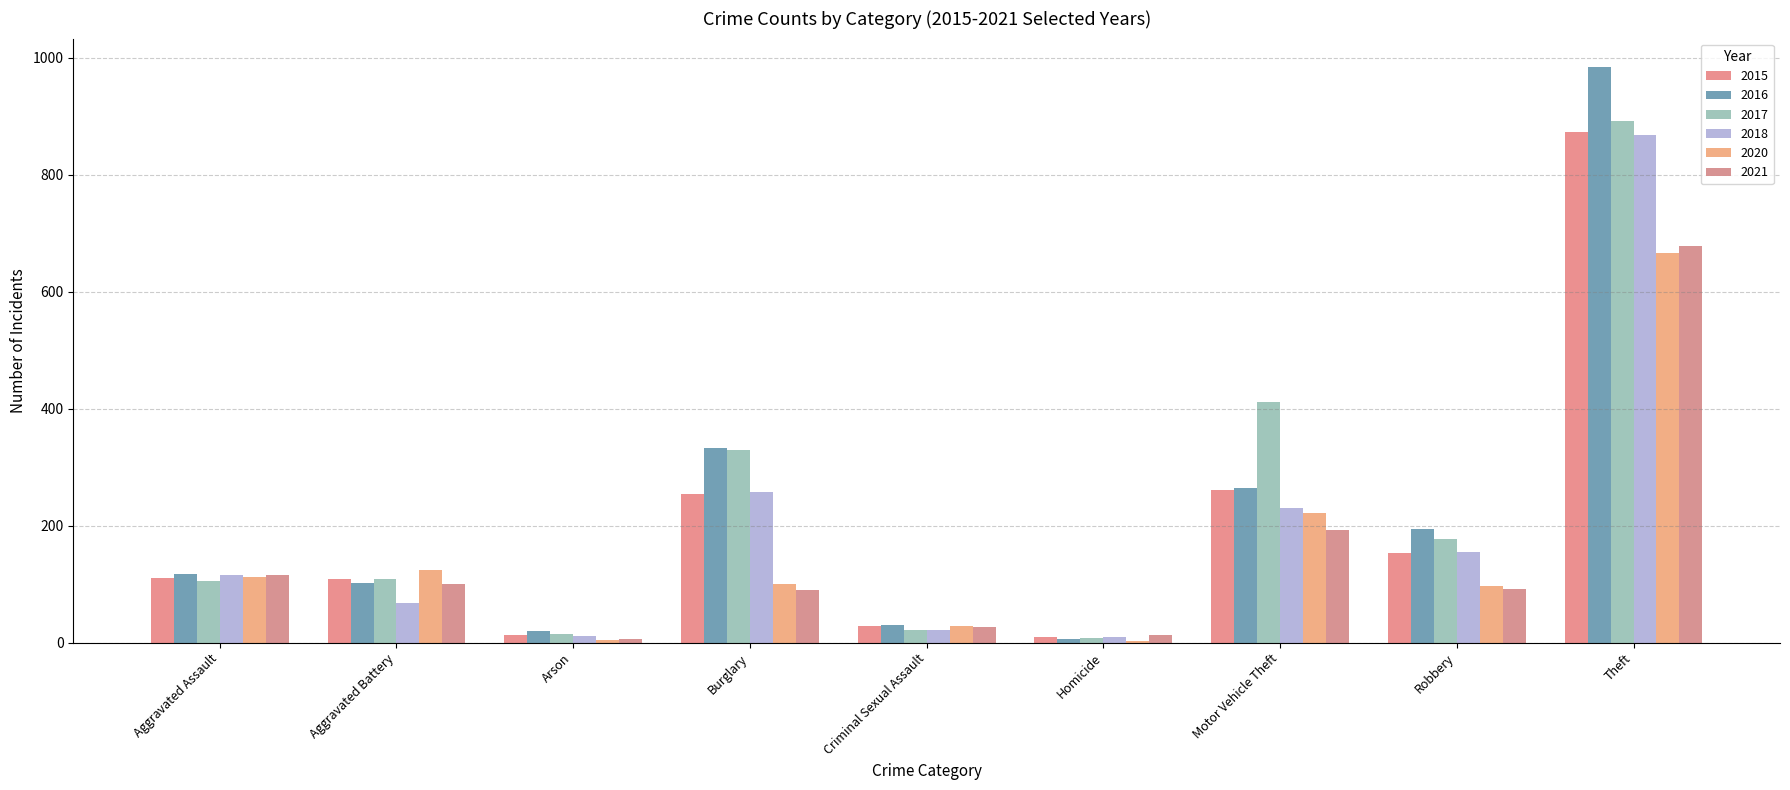

Are the bars horizontal?

No